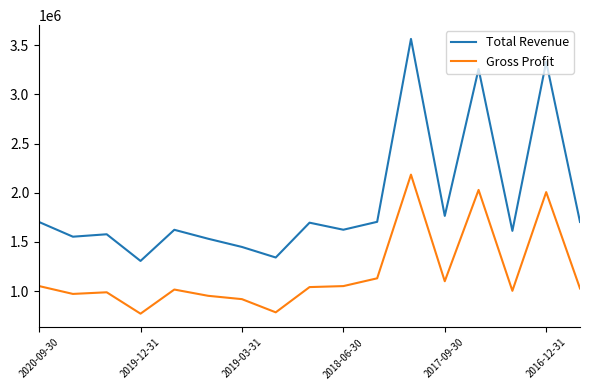

Which series has the widest spread of values?

Total Revenue